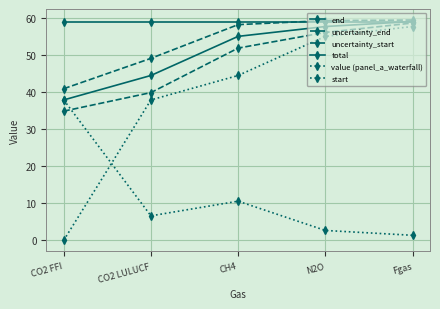

Between N2O and Fgas, which series saw the biggest shift?

start